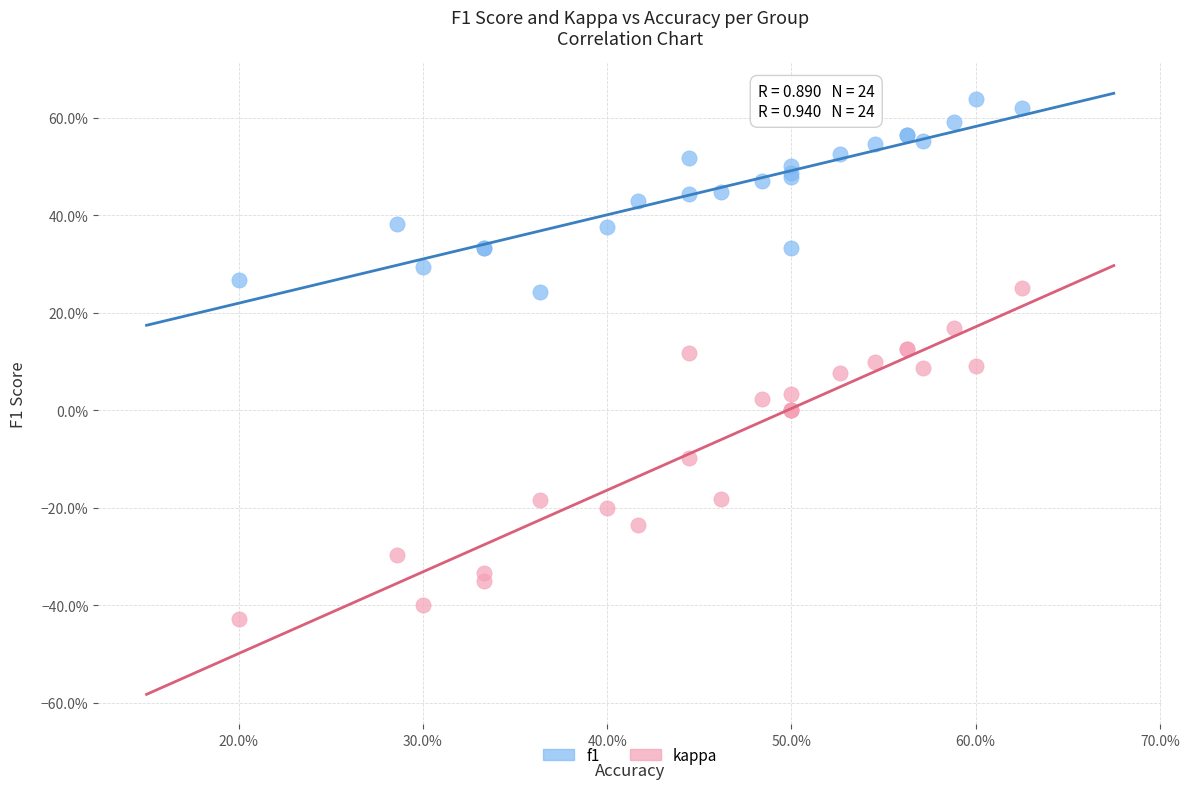

Which series reaches the minimum Y coordinate?

kappa